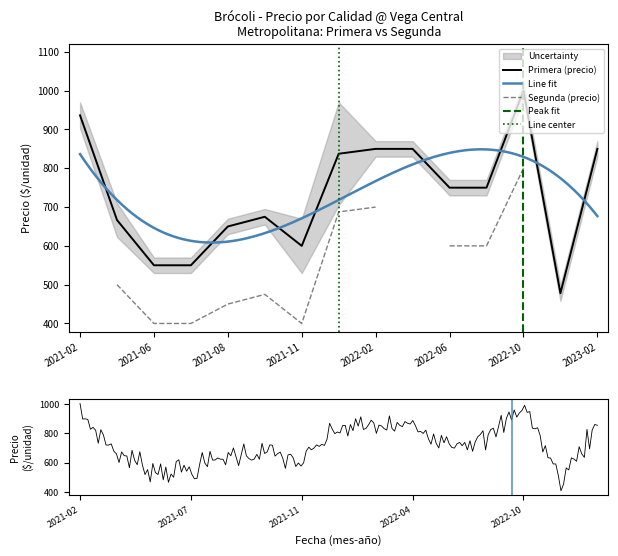

Between 2021-04 and 2022-02, which series saw the biggest shift?

Segunda